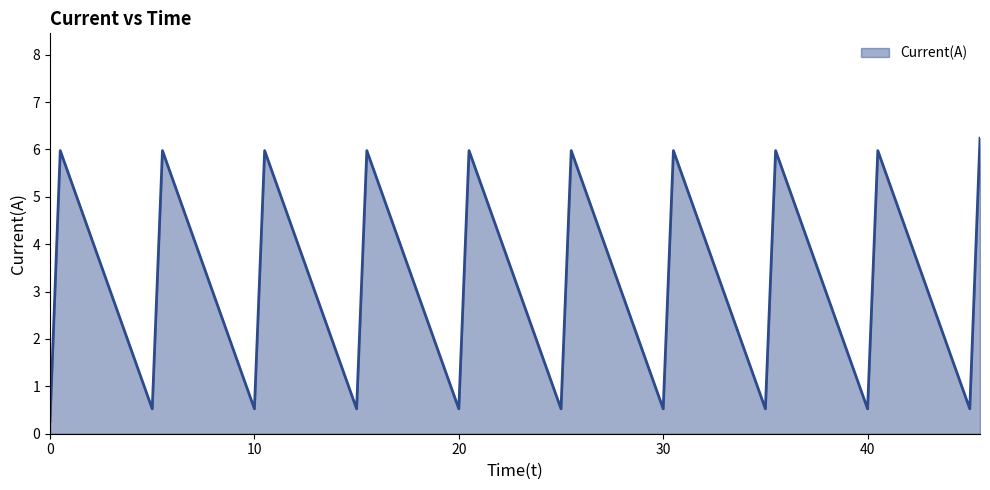

What is the difference between the maximum and minimum values?

6.0